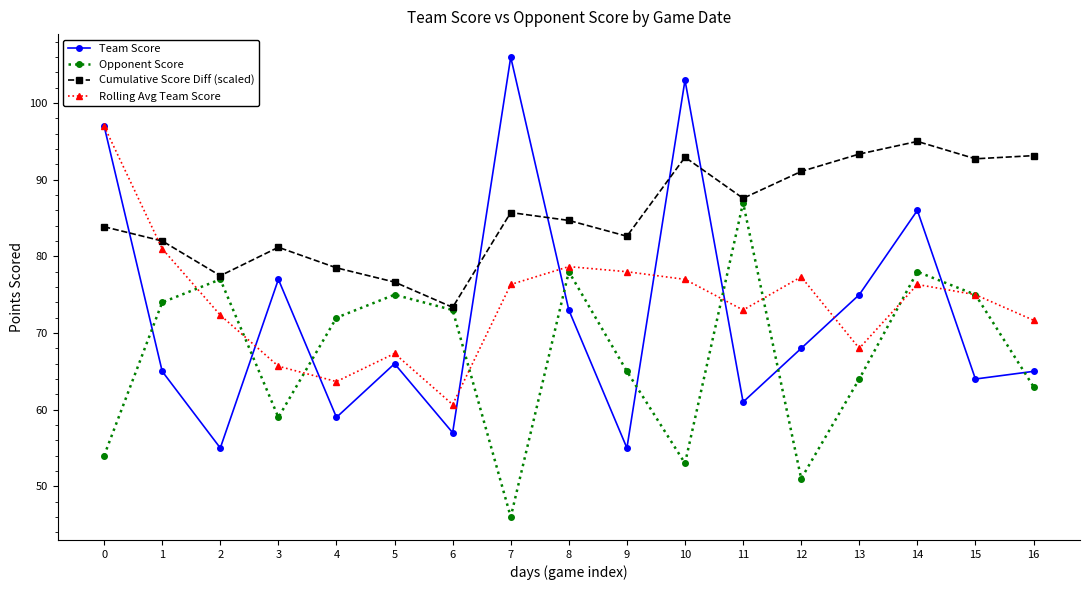

How many intersections are there between Rolling Avg Team Score and Cumulative Score Diff (scaled)?

1